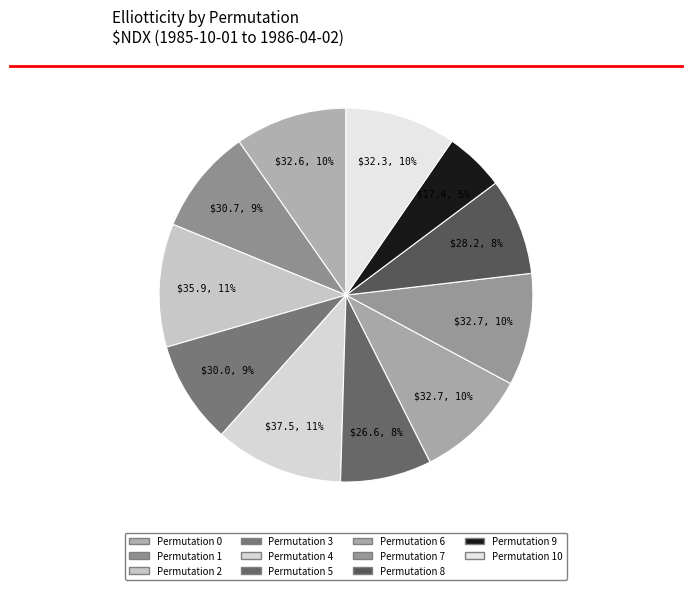

Does any single category account for the majority?

No